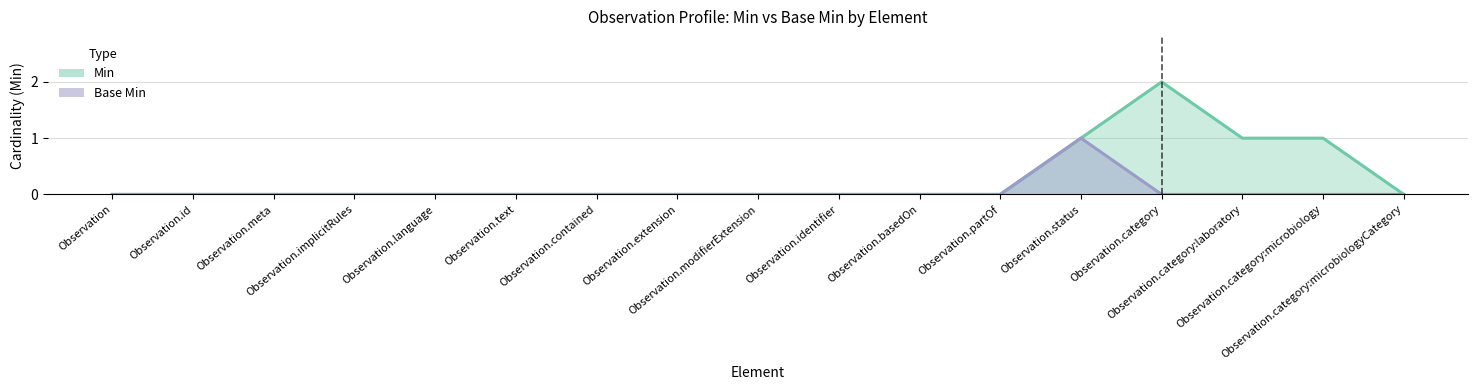

Is the value of Min at Observation.meta greater than the value of Base Min at Observation.status?

No